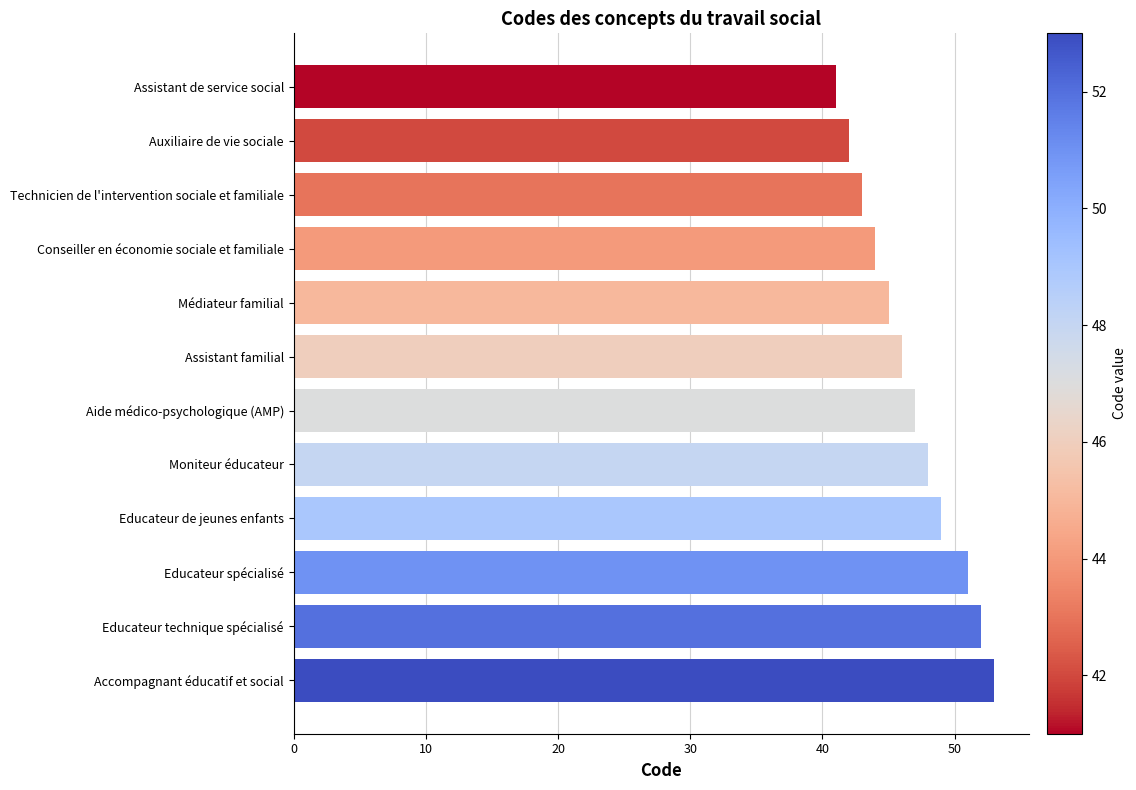

What is the approximate value at Auxiliaire de vie sociale, to the nearest 5?

40